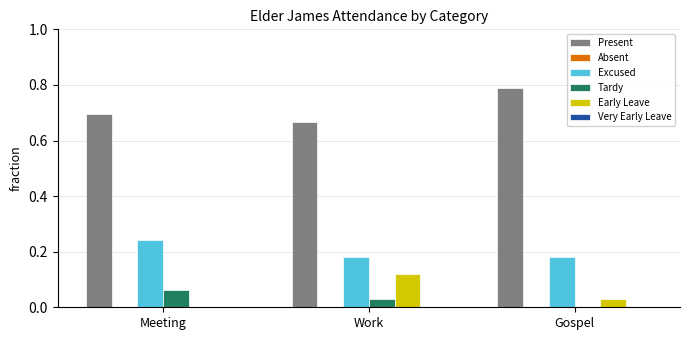

How many data points does each series have?

3